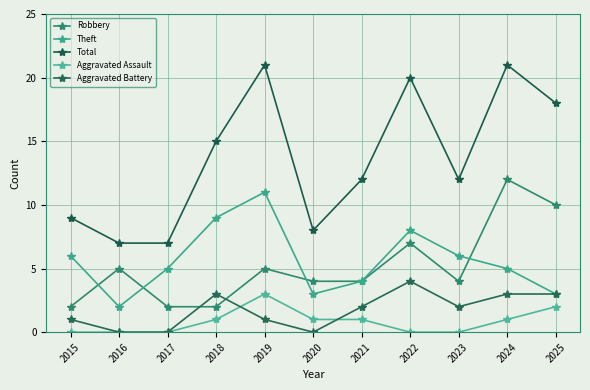

Where is the first local minimum for Theft?

2016